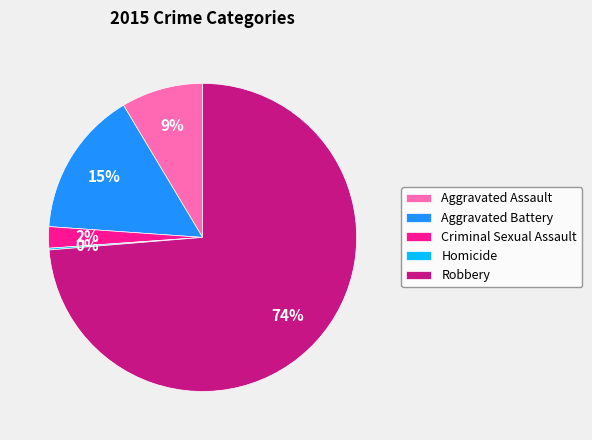

Do Aggravated Battery and Aggravated Assault together represent more than half of the pie?

No